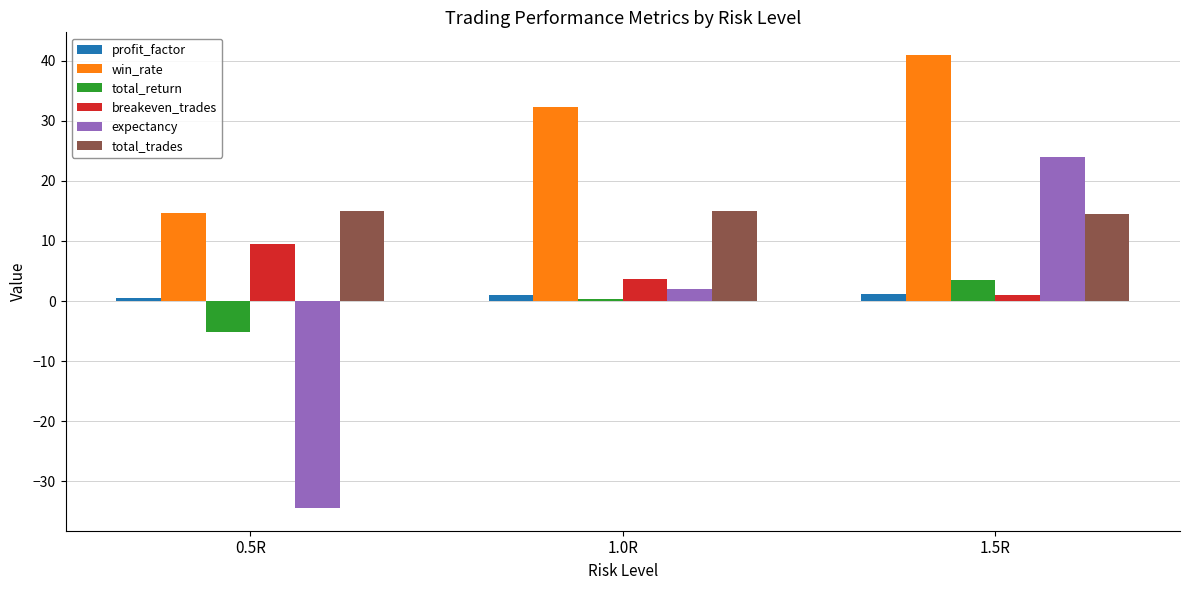

Which series has the largest range (max minus min)?

expectancy